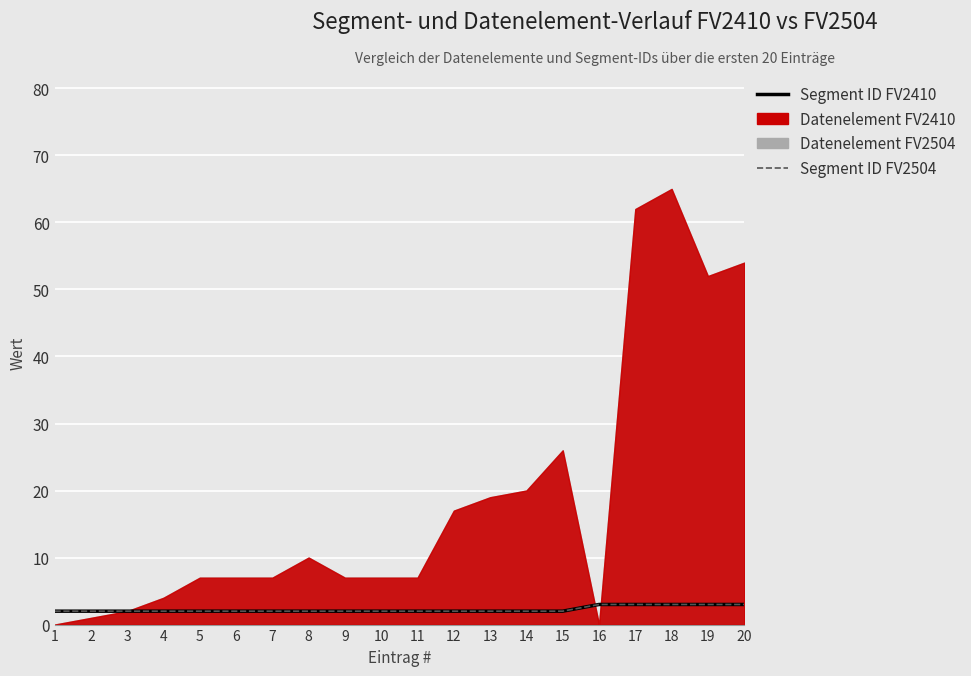

At which label is Segment ID FV2504 closest to 2?

1